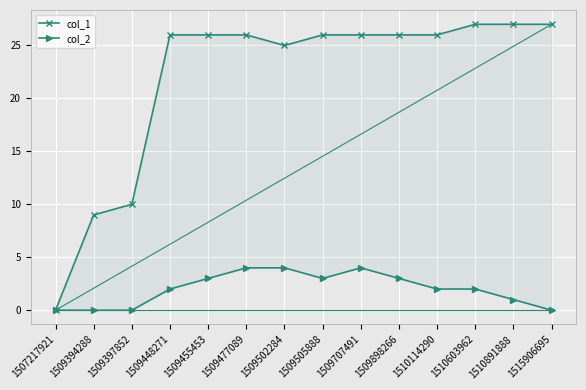

What is the spread (max minus min) of values at 1515906695?

27